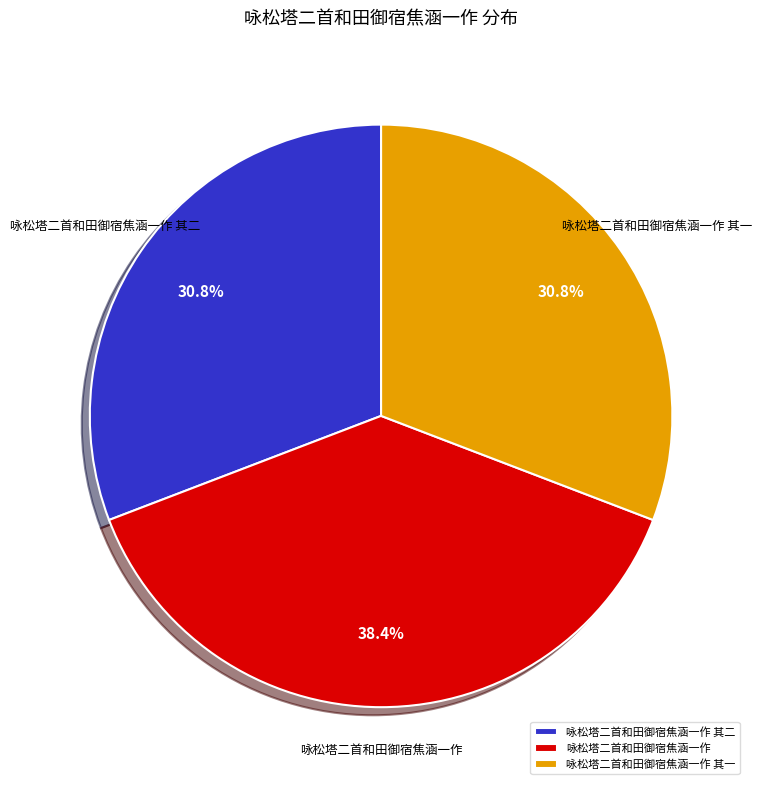

To the nearest percent, what percentage of the pie is 咏松塔二首和田御宿焦涵一作 其二?

31%